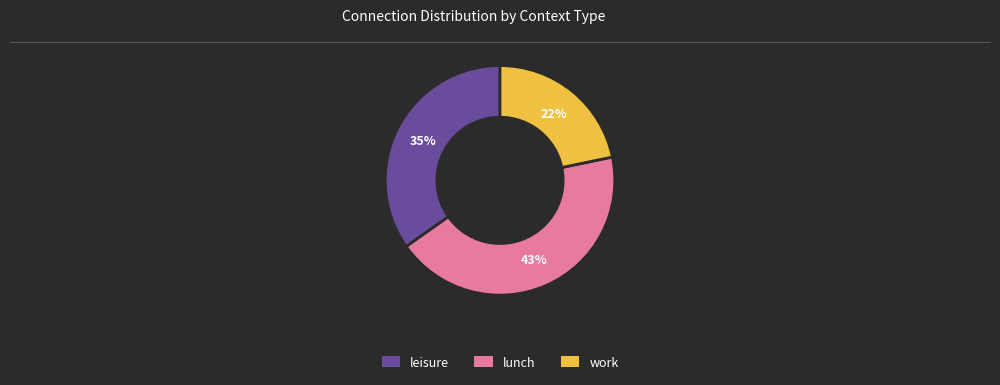

To the nearest percent, what is the average slice percentage?

33%